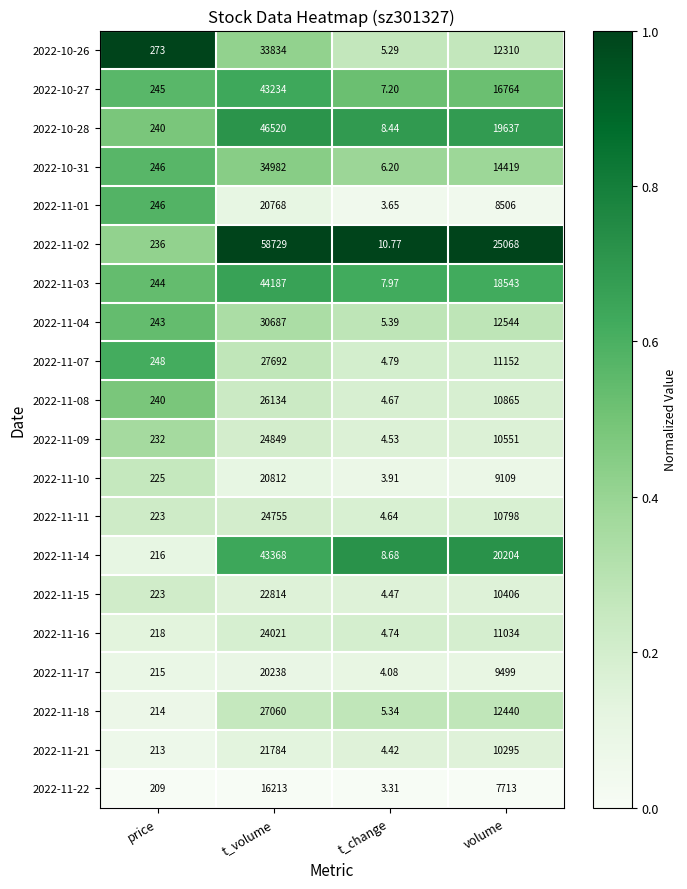

Is the value of 2022-11-11 at t_change greater than the value of 2022-10-26 at t_volume?

No